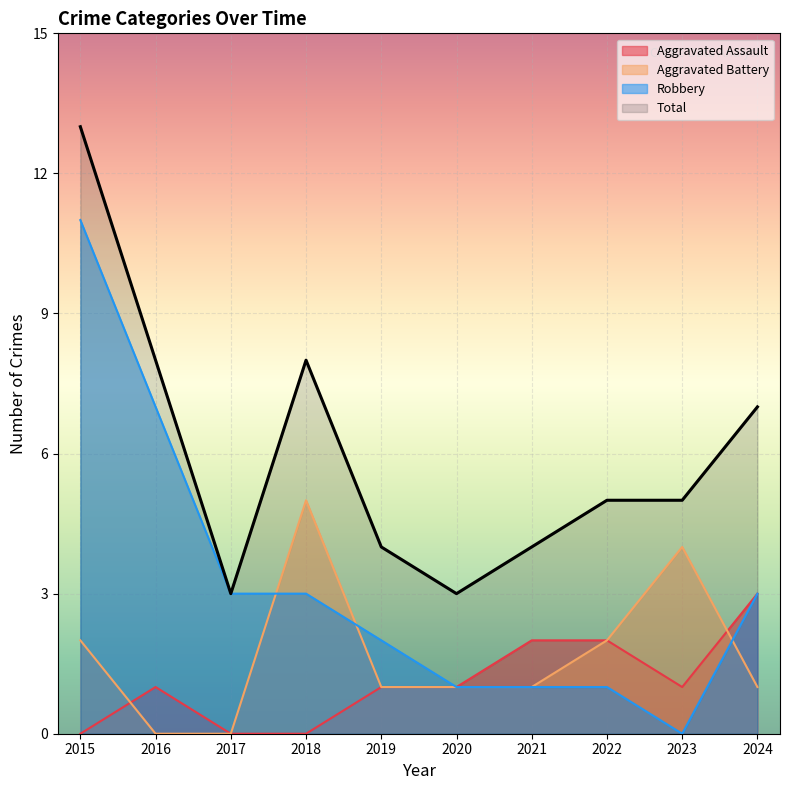

At which category does the chart reach its peak across all series?

2015